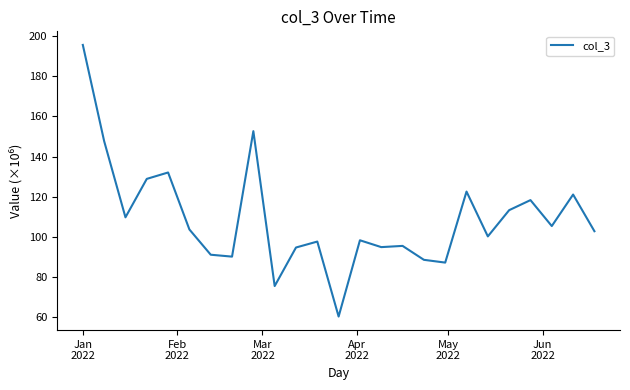

What is the difference between the maximum and minimum values?

135.7